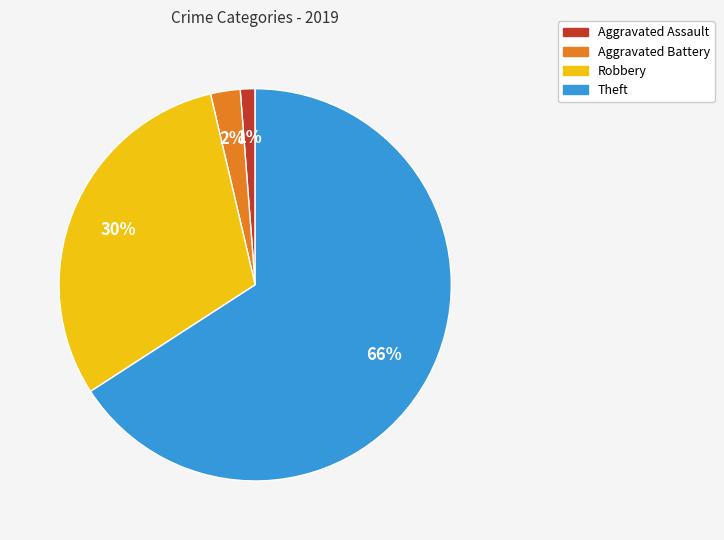

The Robbery slice represents 39% of the pie. True or false?

False